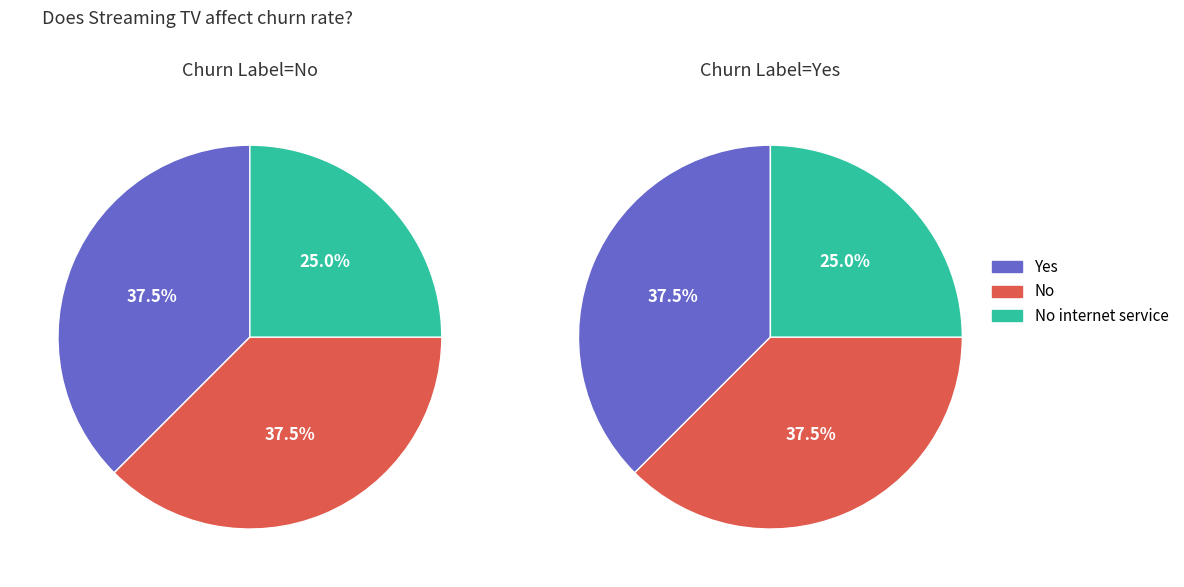

Is 6 the majority of the pie?

No